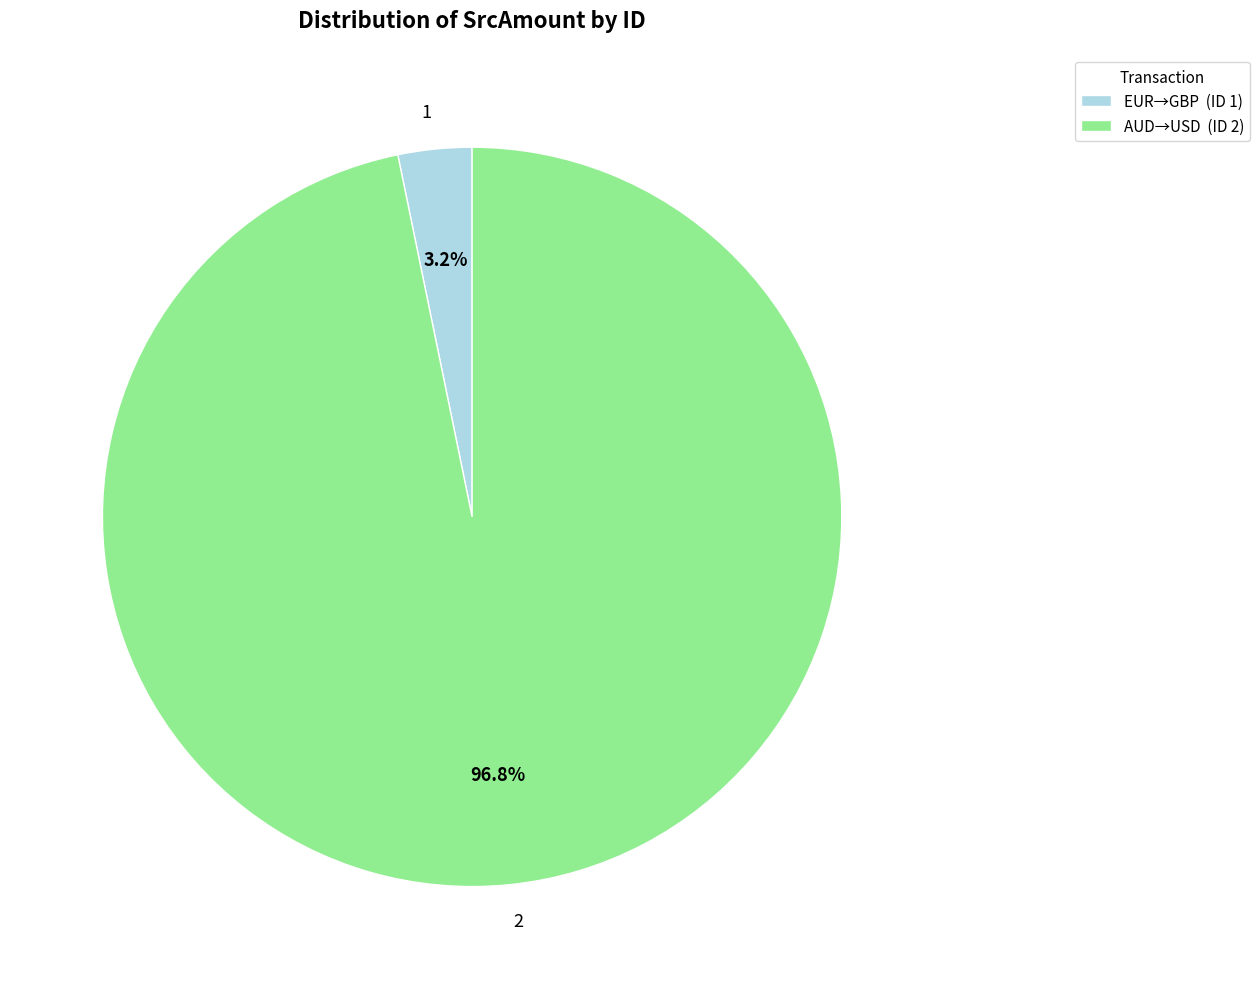

Rank the categories by value from highest to lowest.

2, 1